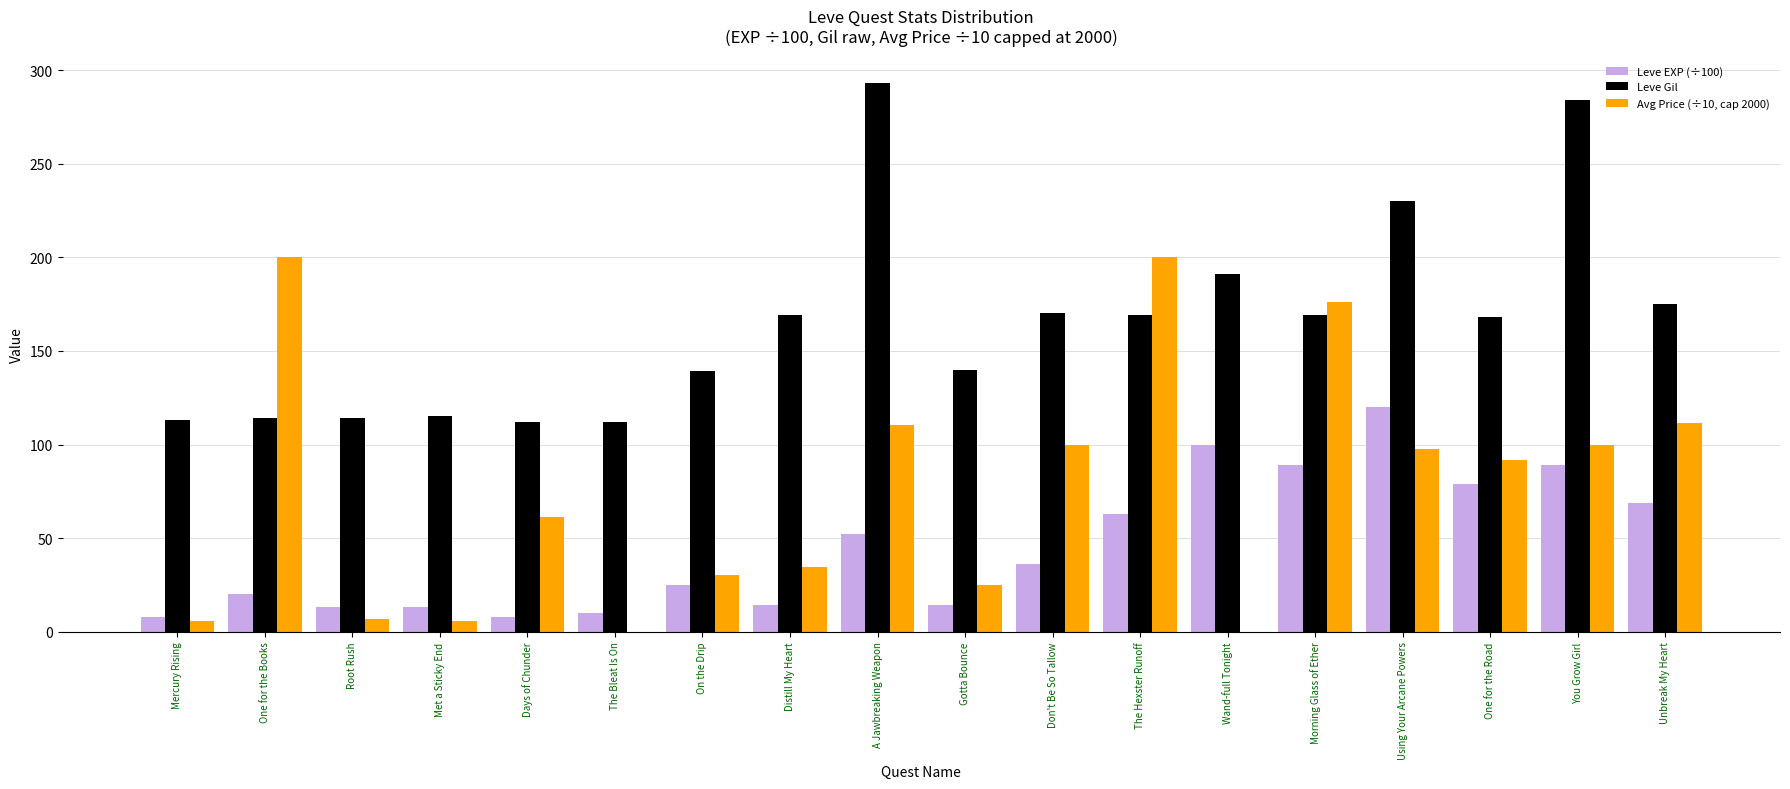

Which series changed the most between Distill My Heart and A Jawbreaking Weapon?

Leve Gil